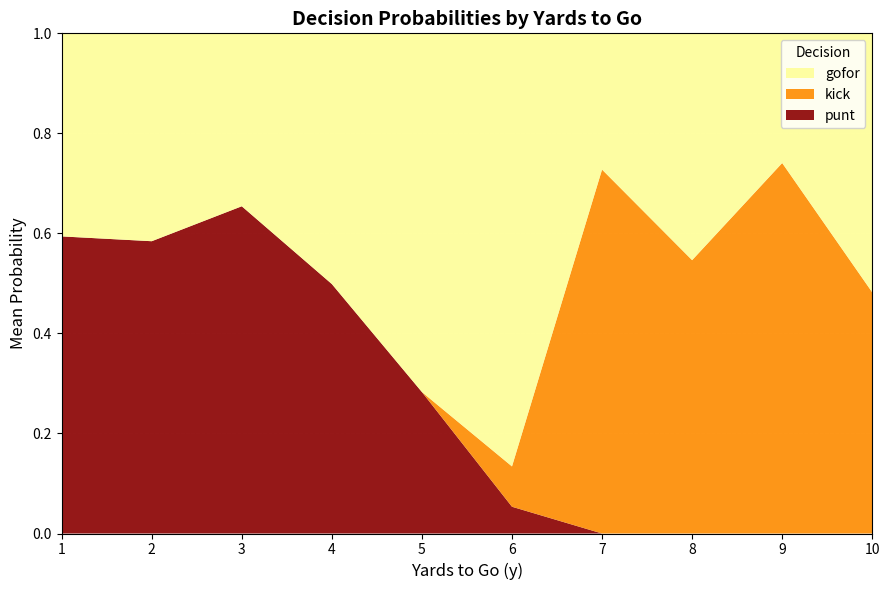

Which category has the highest value in the punt series?

3